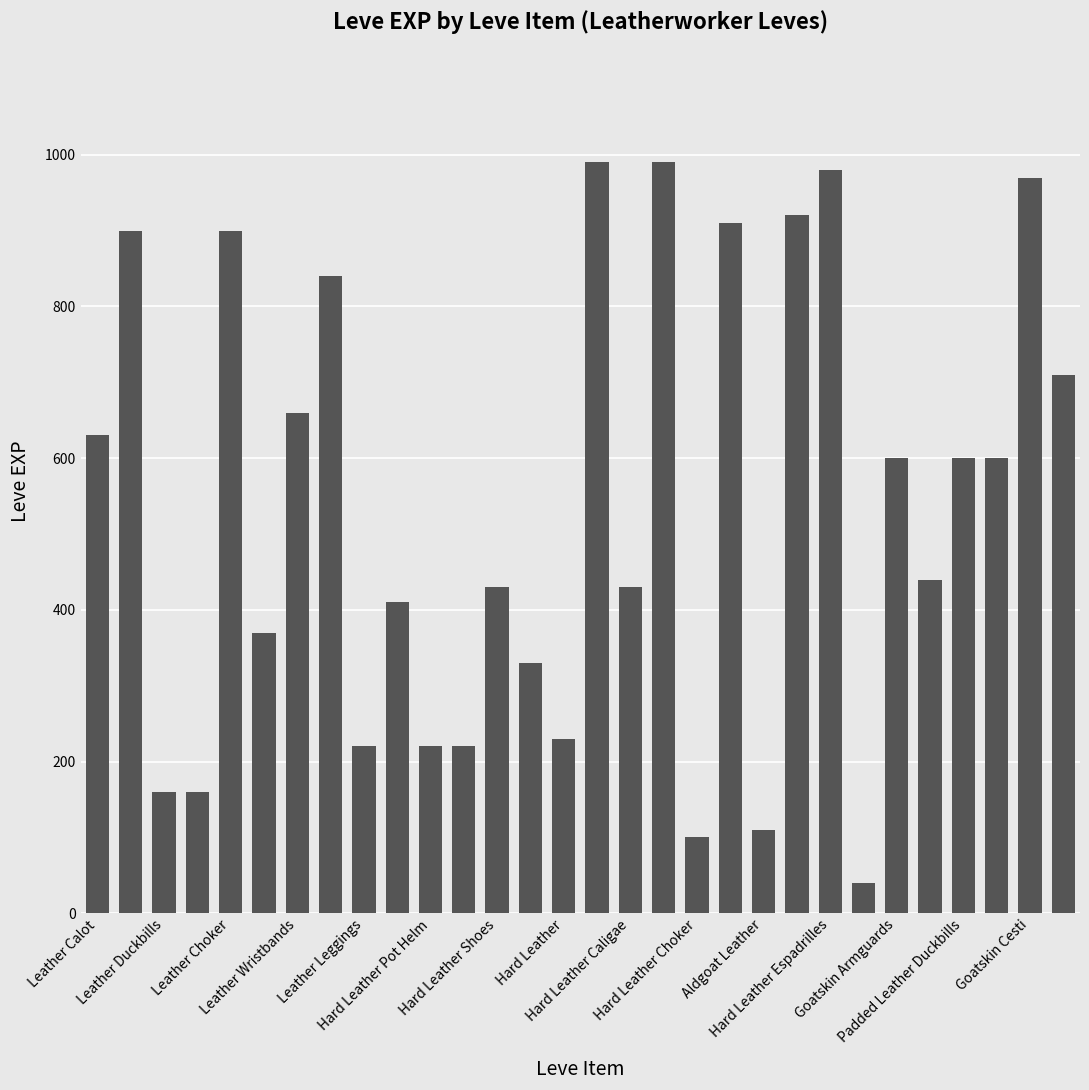

What is the value of the 5th bar from the left?

900